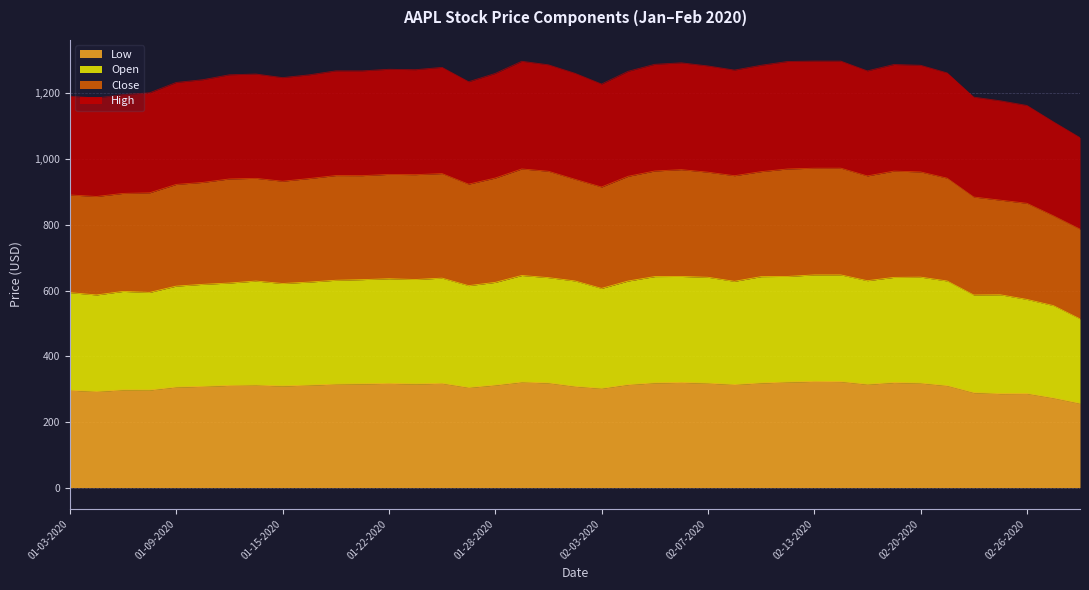

True or false: Low and Close intersect in this chart.

False